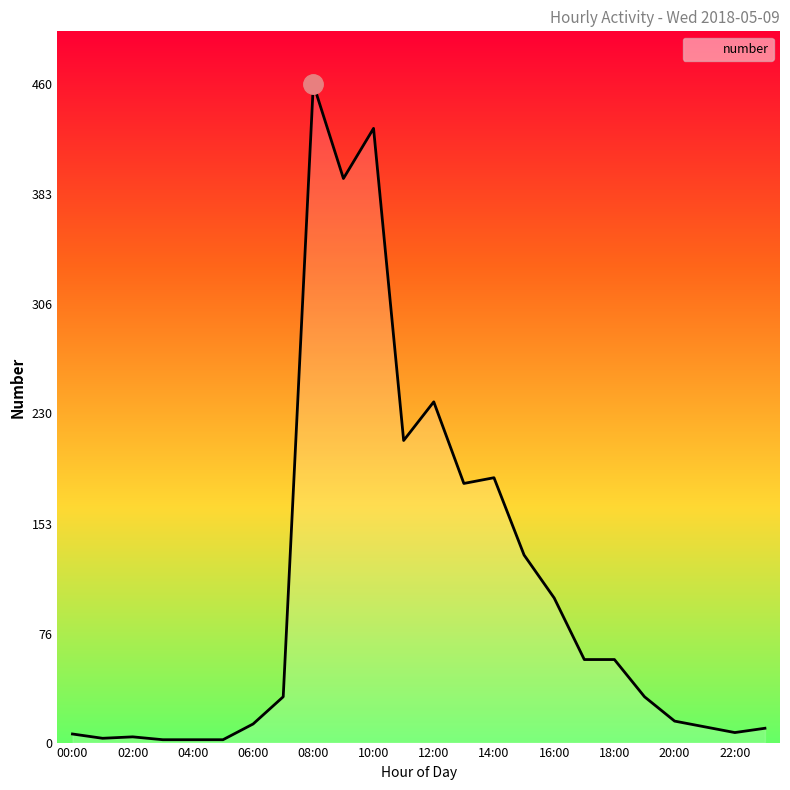

What is the difference between the maximum and minimum values?

458